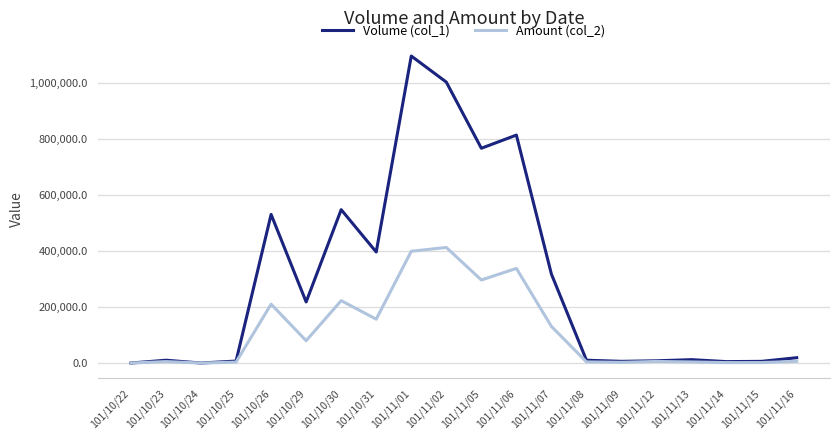

What is the greatest value displayed?

1095000